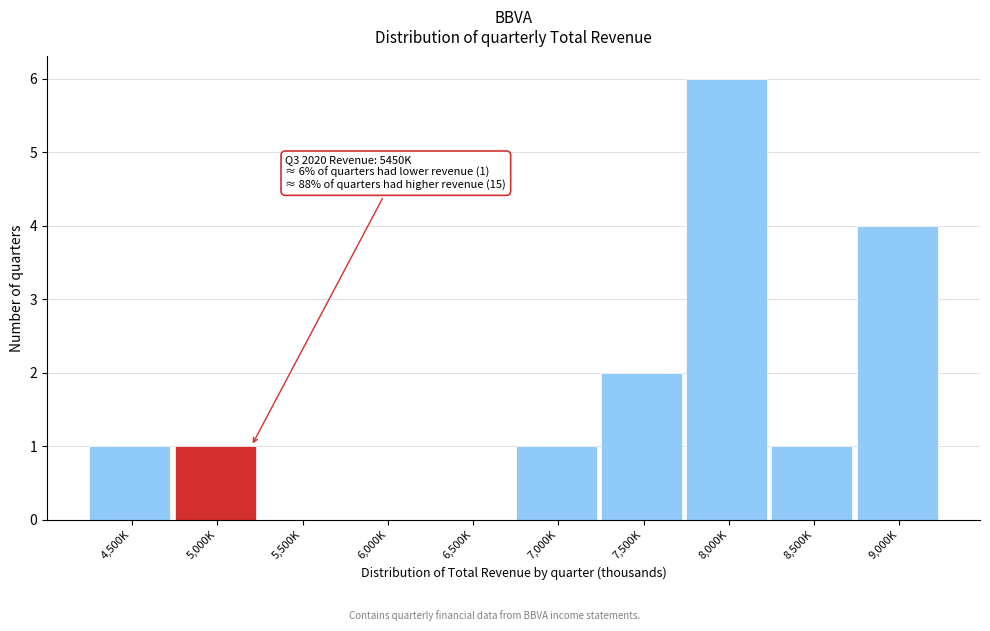

Reading right to left, list all the values displayed in this chart.

9,000K=4	8,500K=1	8,000K=6	7,500K=2	7,000K=1	6,500K=0	6,000K=0	5,500K=0	5,000K=1	4,500K=1